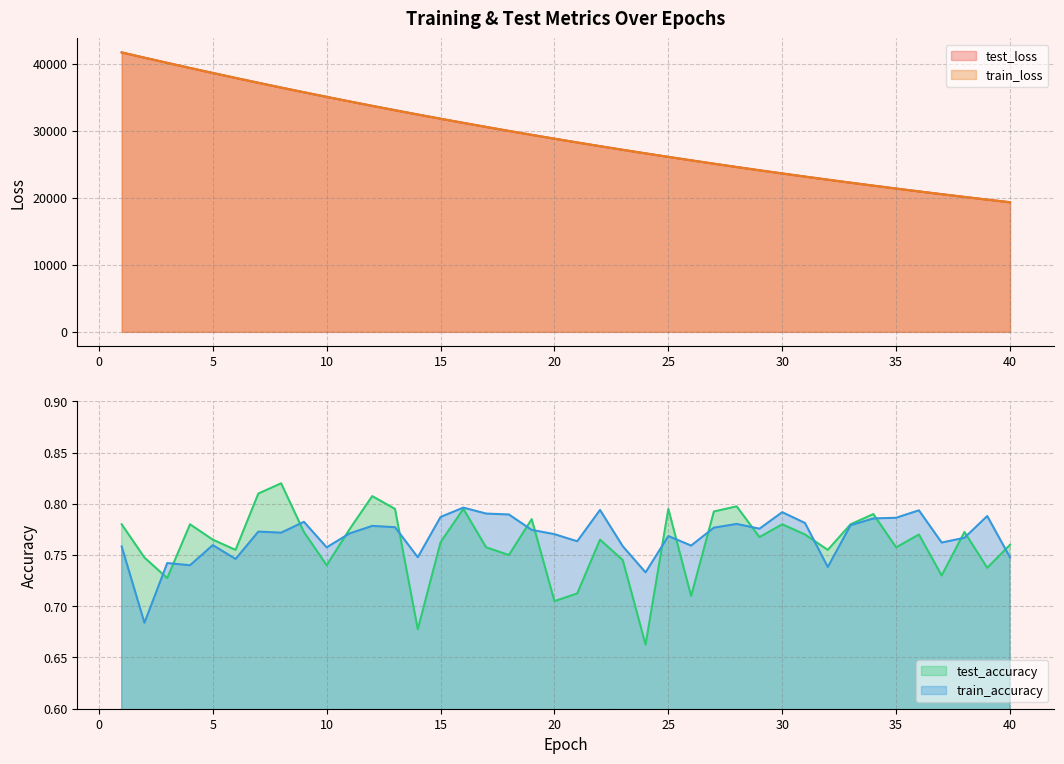

What is the total value across all series at 7?

74387.6